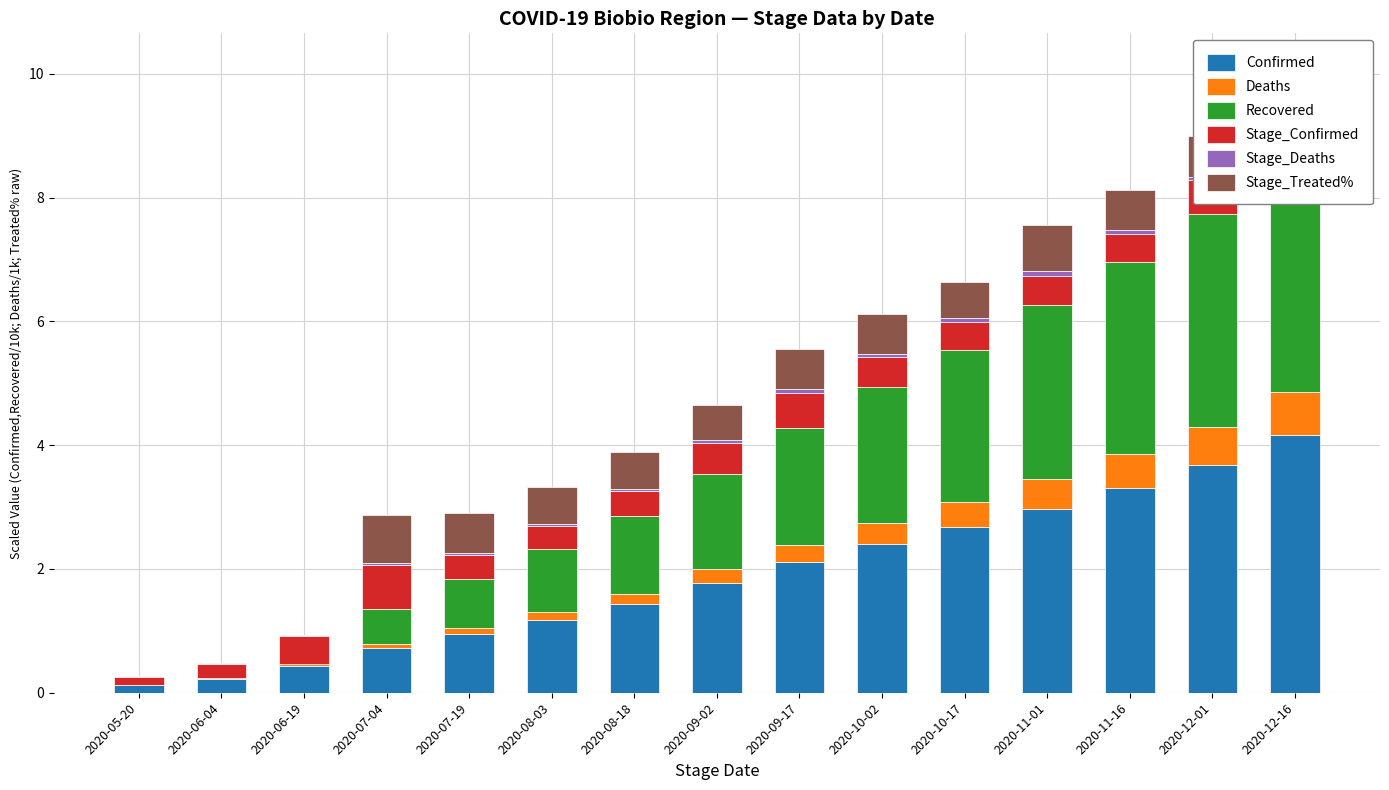

How many values in the Recovered series exceed 1?

10